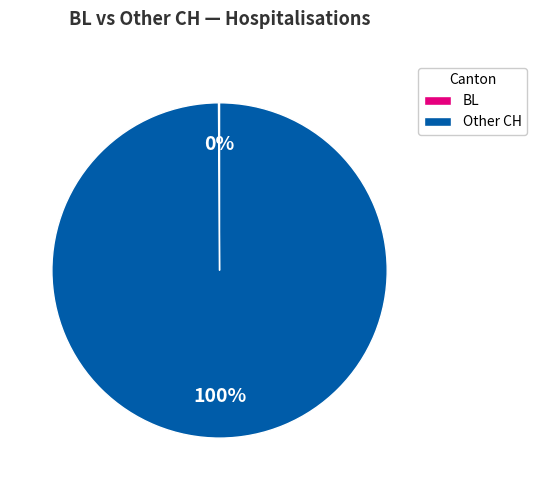

What percentage is the Other CH slice, to the nearest percent?

100%